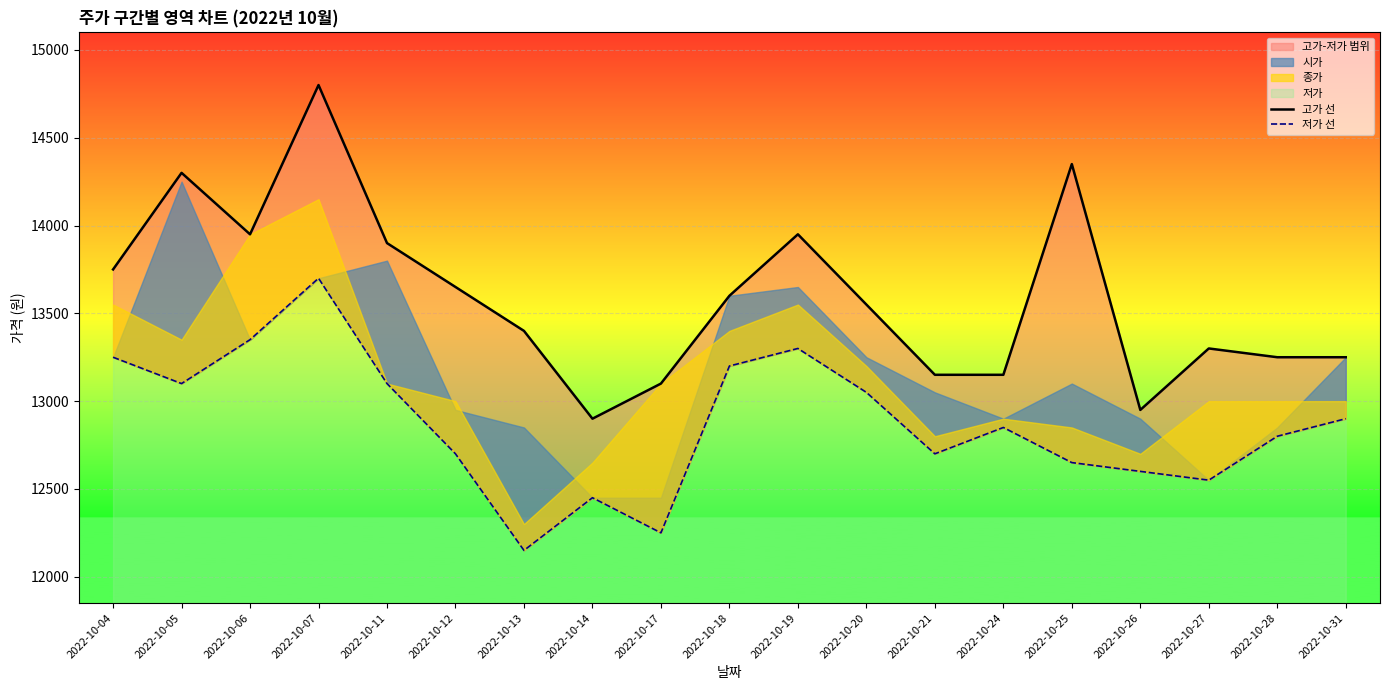

Which series has the largest total across all categories?

고가 선